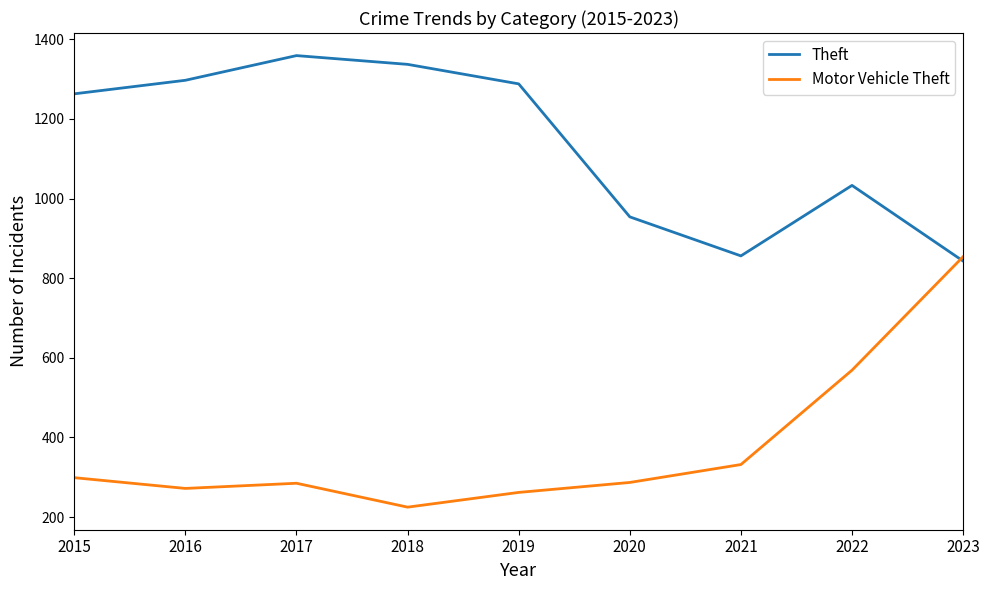

Where is the first local maximum for Motor Vehicle Theft?

2017